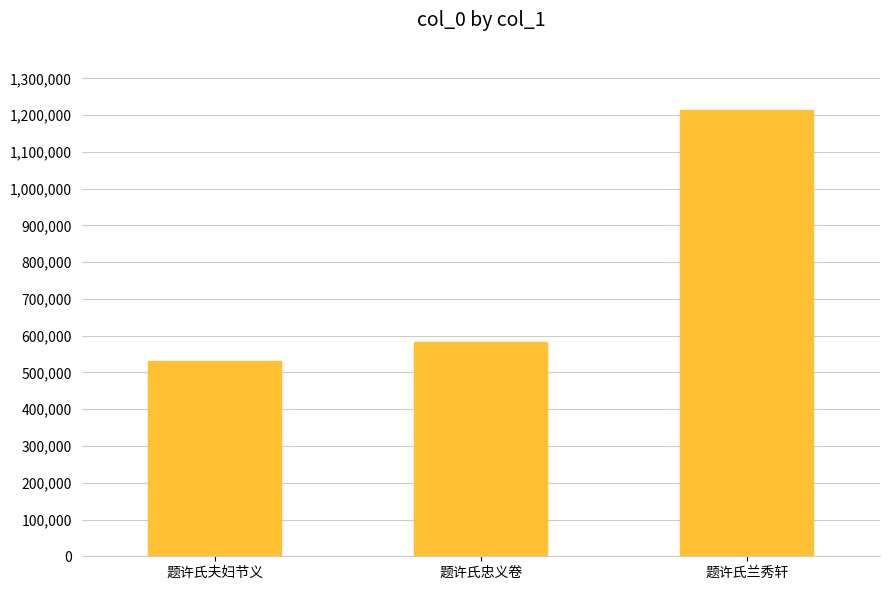

Which category has the lowest value across all series?

题许氏夫妇节义